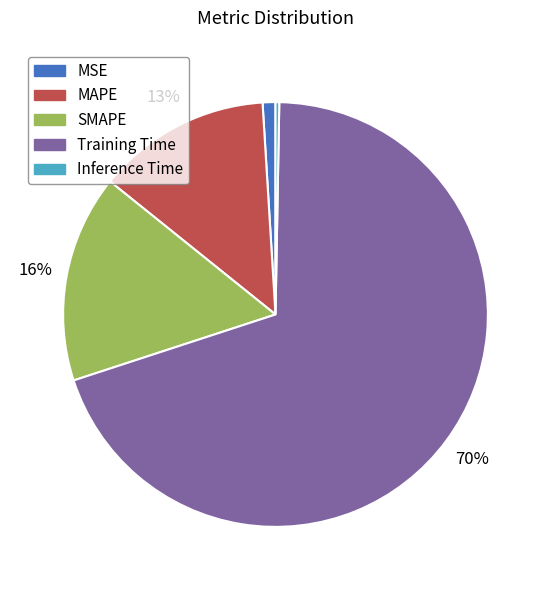

Is it true that SMAPE is 29% of the pie?

False